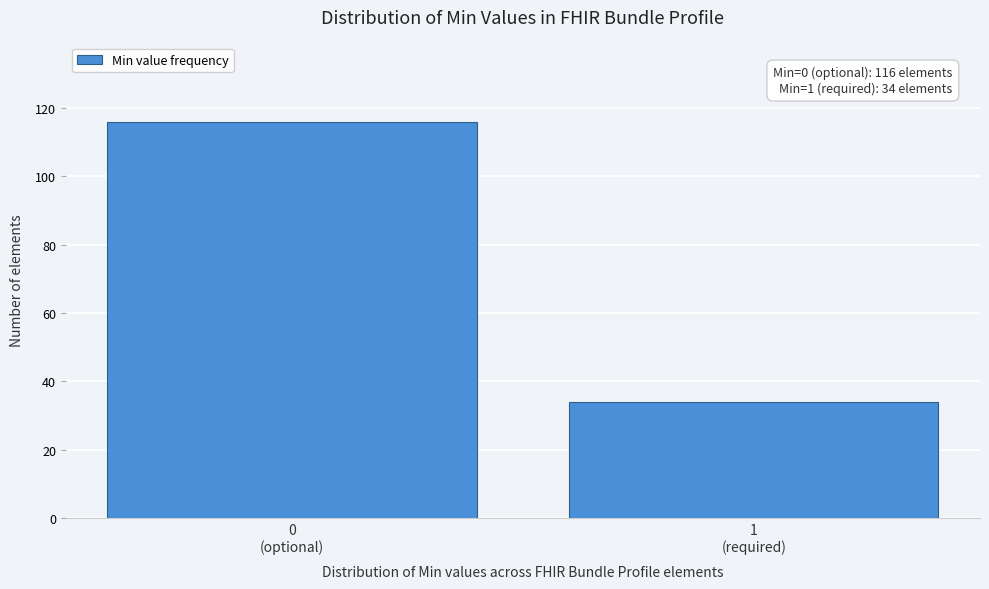

Reading right to left, what are all the values shown in this chart?

34	116